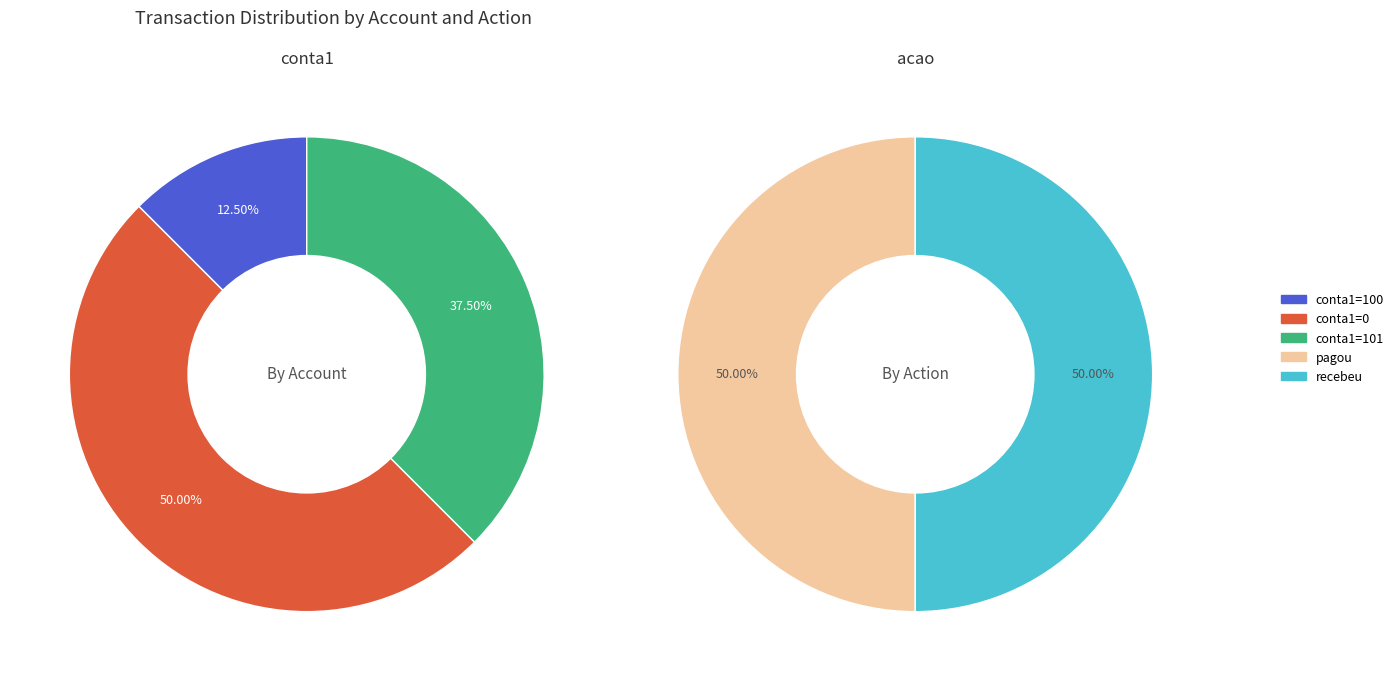

Does 1 represent more than half of the total?

No